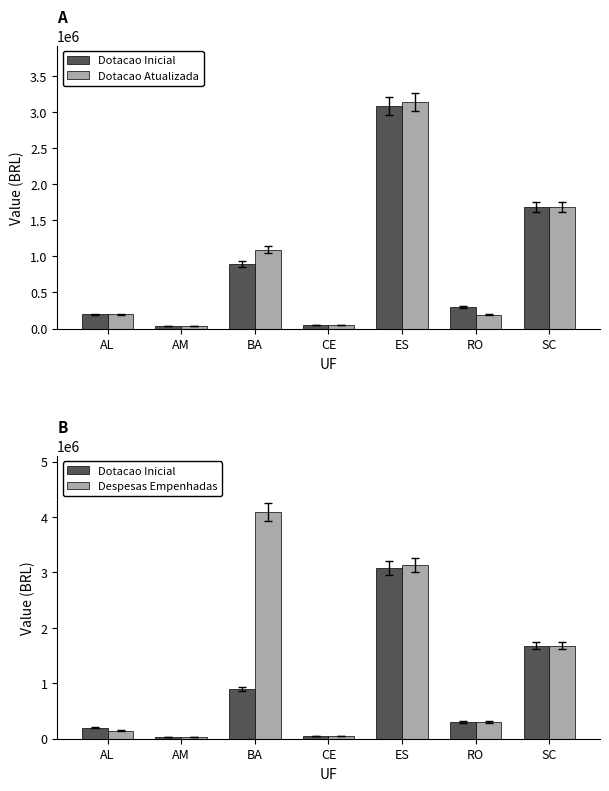

How many data points in Dotacao Atualizada are less than 200000?

3